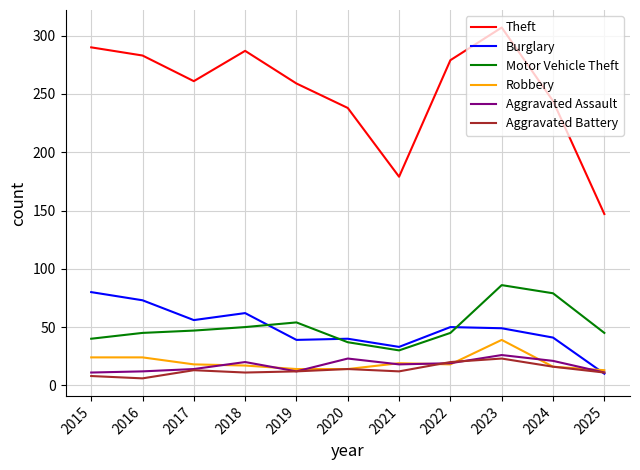

What is the difference between the Burglary values at 2019 and 2017?

17